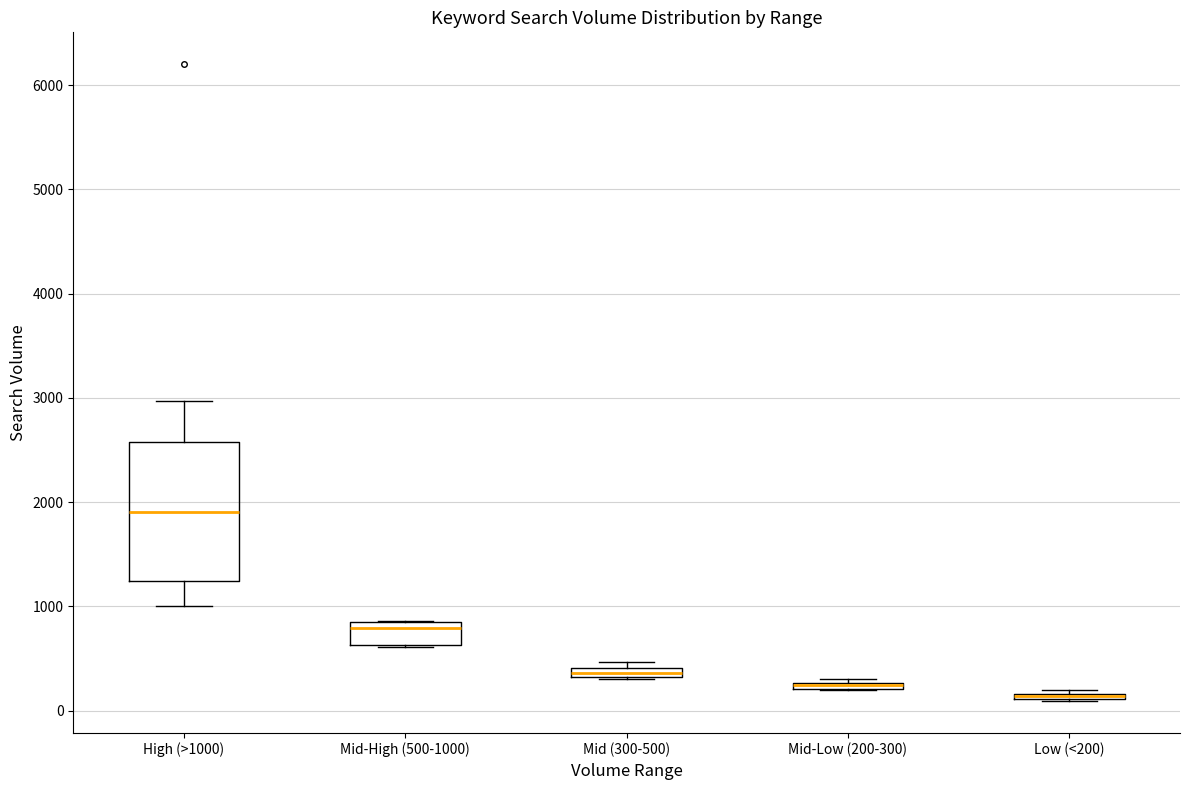

Where is the upper edge of the box for Low (<200) on the y-axis? The values are not printed on the chart, so give them approximately, as read against the axis.

200